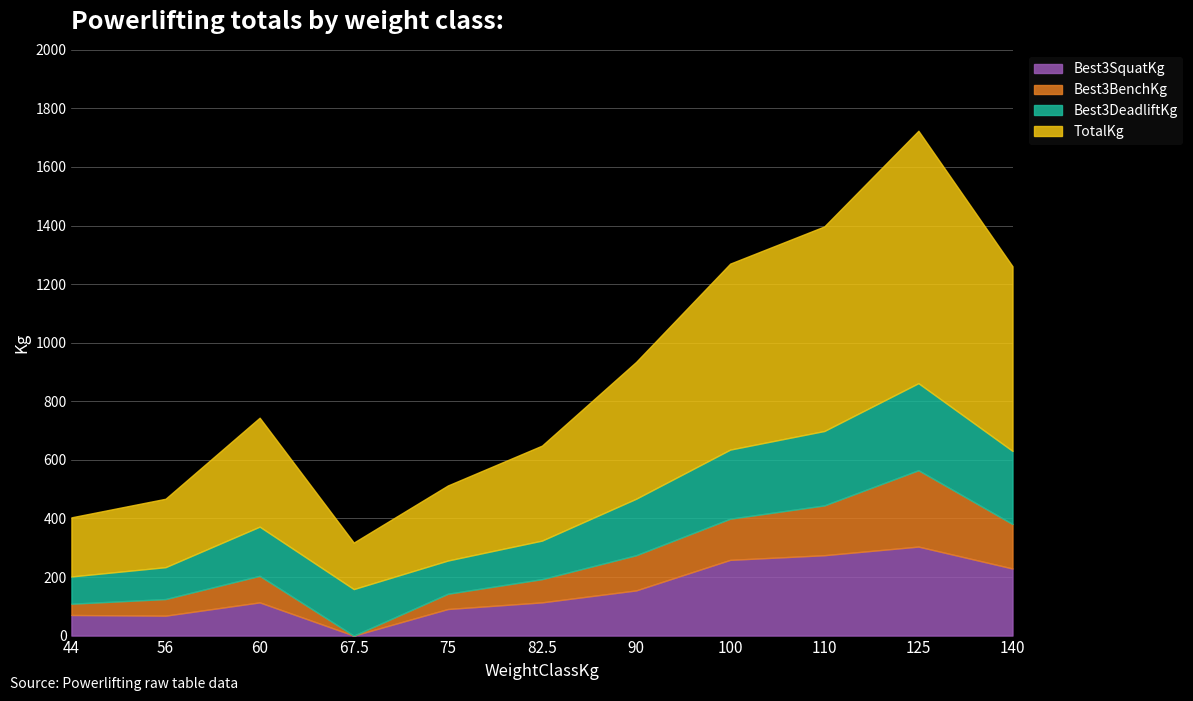

Between 140 and 100, which is larger?

100